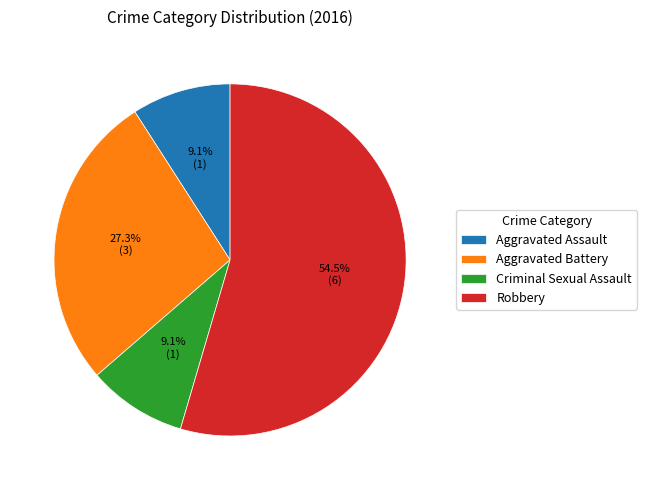

To the nearest percent, what portion does Aggravated Battery represent?

27%